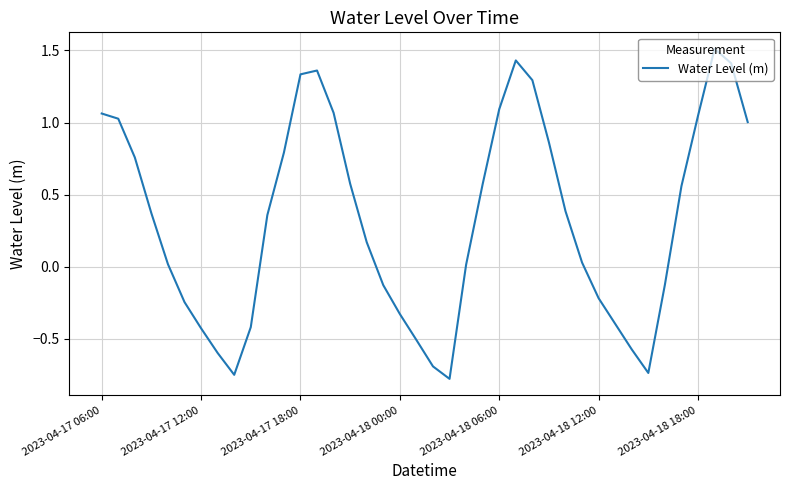

What is the difference between the maximum and minimum values?

2.3